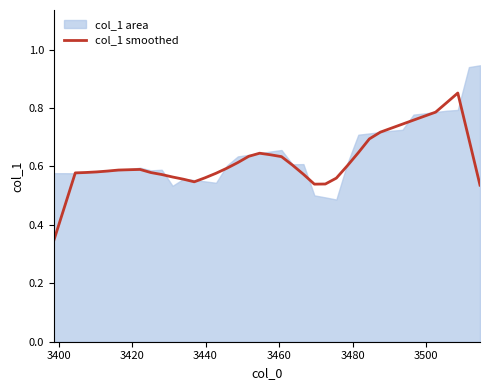

Count the values in the range 0 to 1.

40